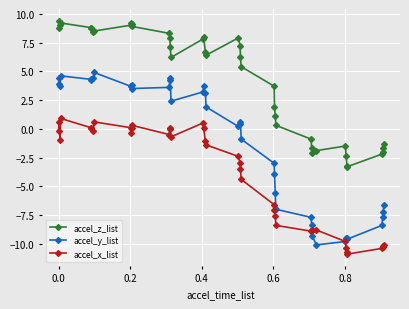

True or false: accel_z_list has more than 1 points higher than both neighbors.

True